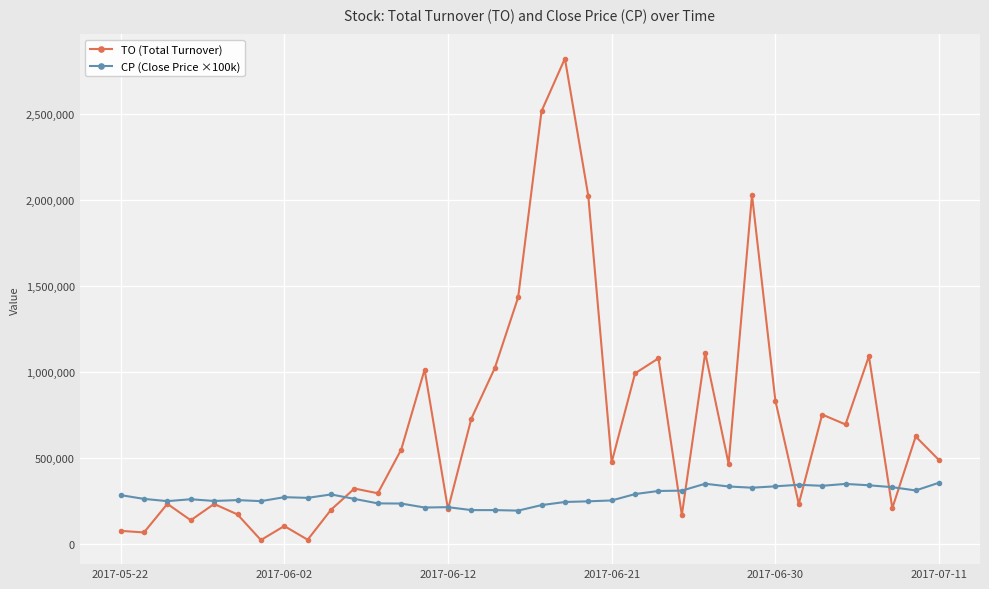

How many lines are shown in the chart?

2